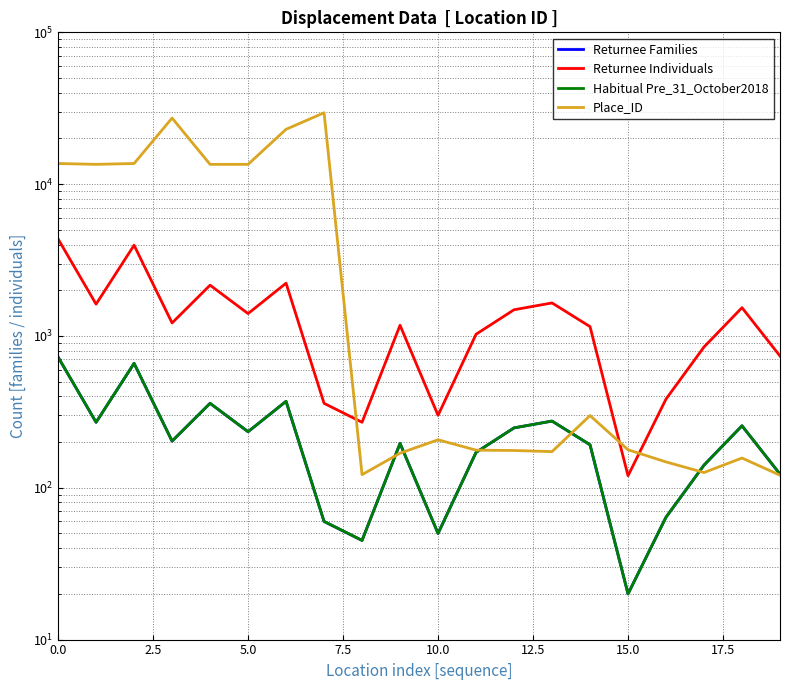

What is the label of the 17th point from the left?

16